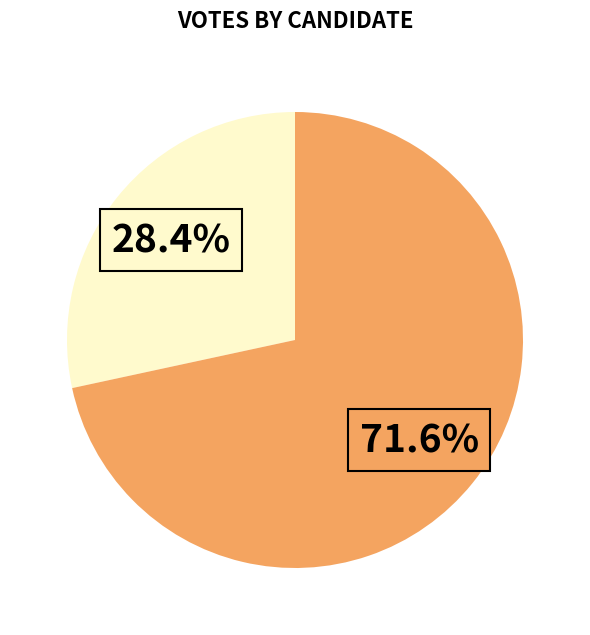

Does any single category account for the majority?

Yes